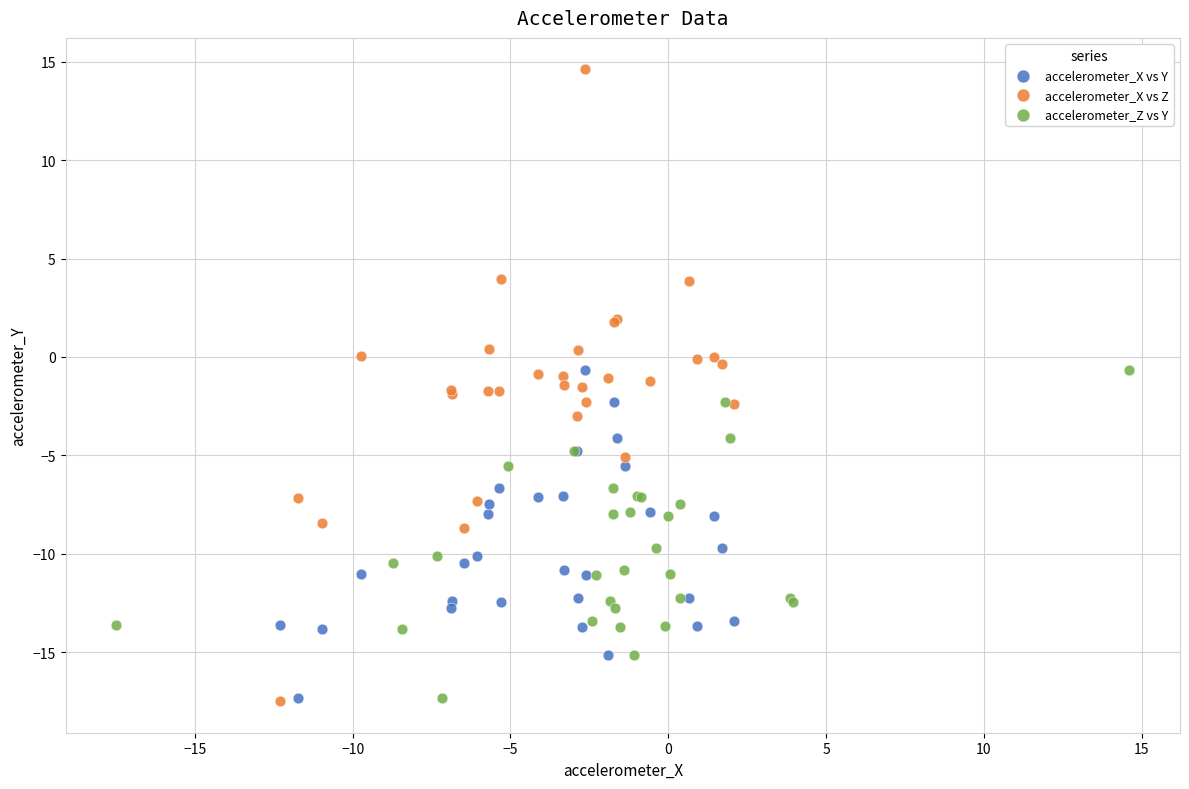

Which series has the largest Y range (max minus min)?

accelerometer_X vs Z